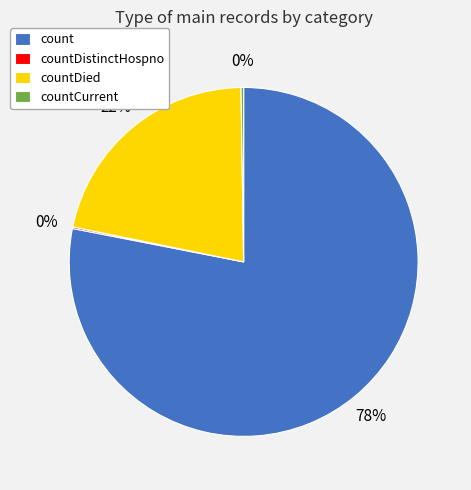

Which category has the biggest portion of the pie?

count